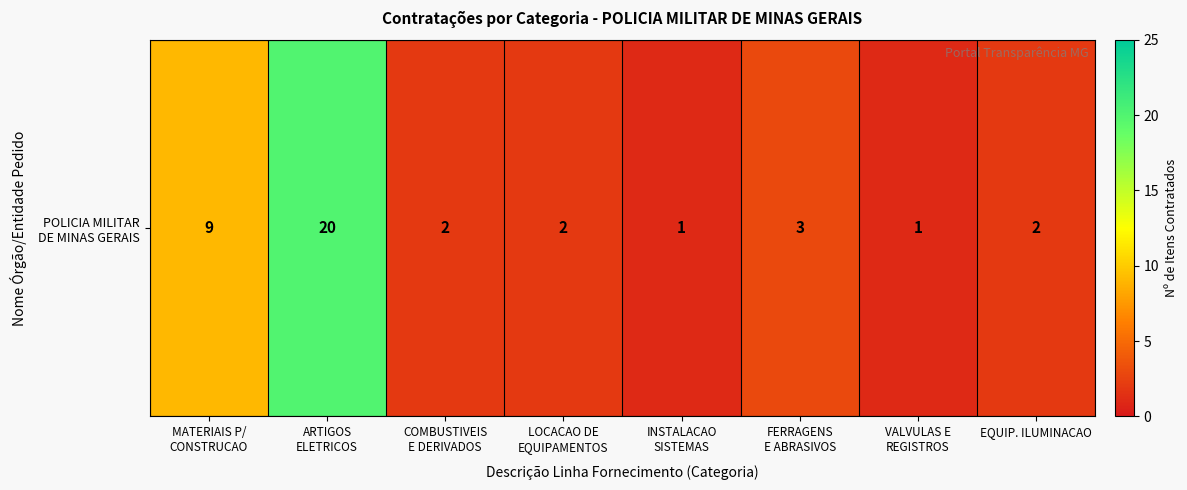

Rank the categories by value from highest to lowest.

ARTIGOS
ELETRICOS, MATERIAIS P/
CONSTRUCAO, FERRAGENS
E ABRASIVOS, COMBUSTIVEIS
E DERIVADOS, LOCACAO DE
EQUIPAMENTOS, EQUIP. ILUMINACAO, INSTALACAO
SISTEMAS, VALVULAS E
REGISTROS